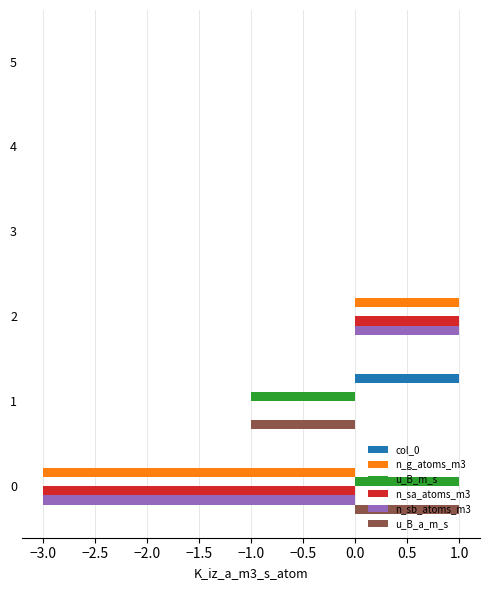

What is the total value across all series at 0?

-7